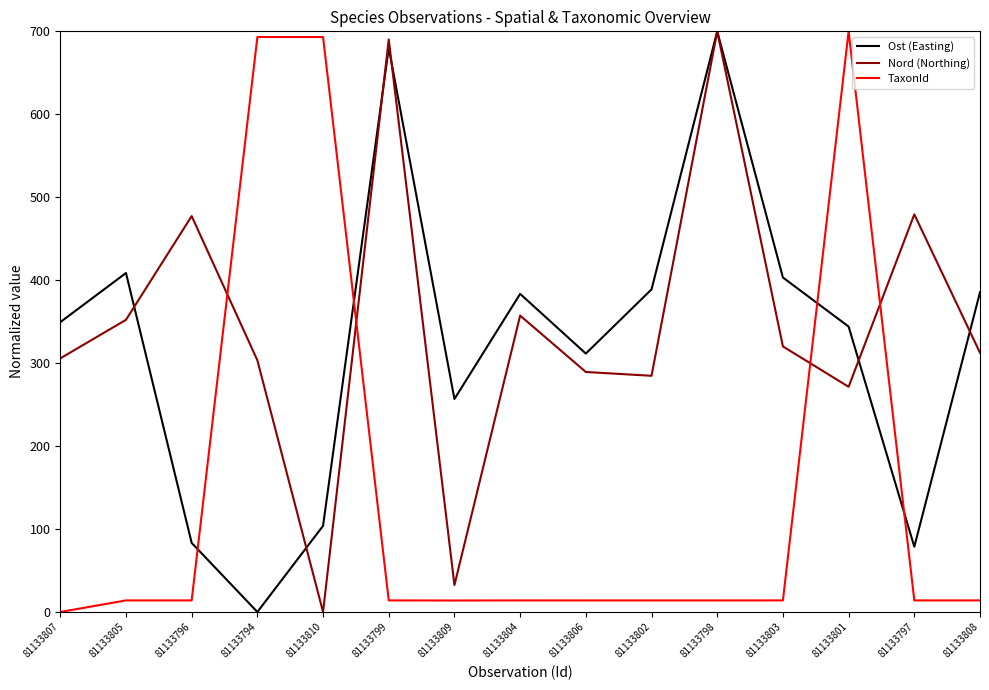

Where do Nord (Northing) and Ost (Easting) first cross each other?

81133805 and 81133796